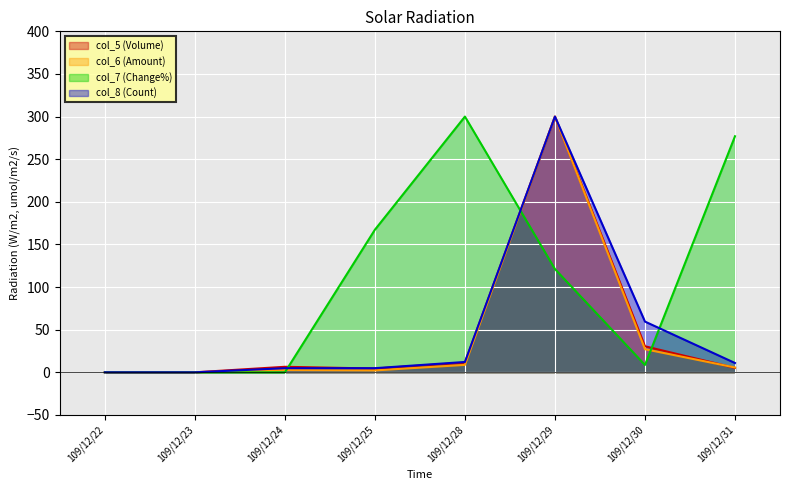

Does the chart display data point markers on the line(s)?

No